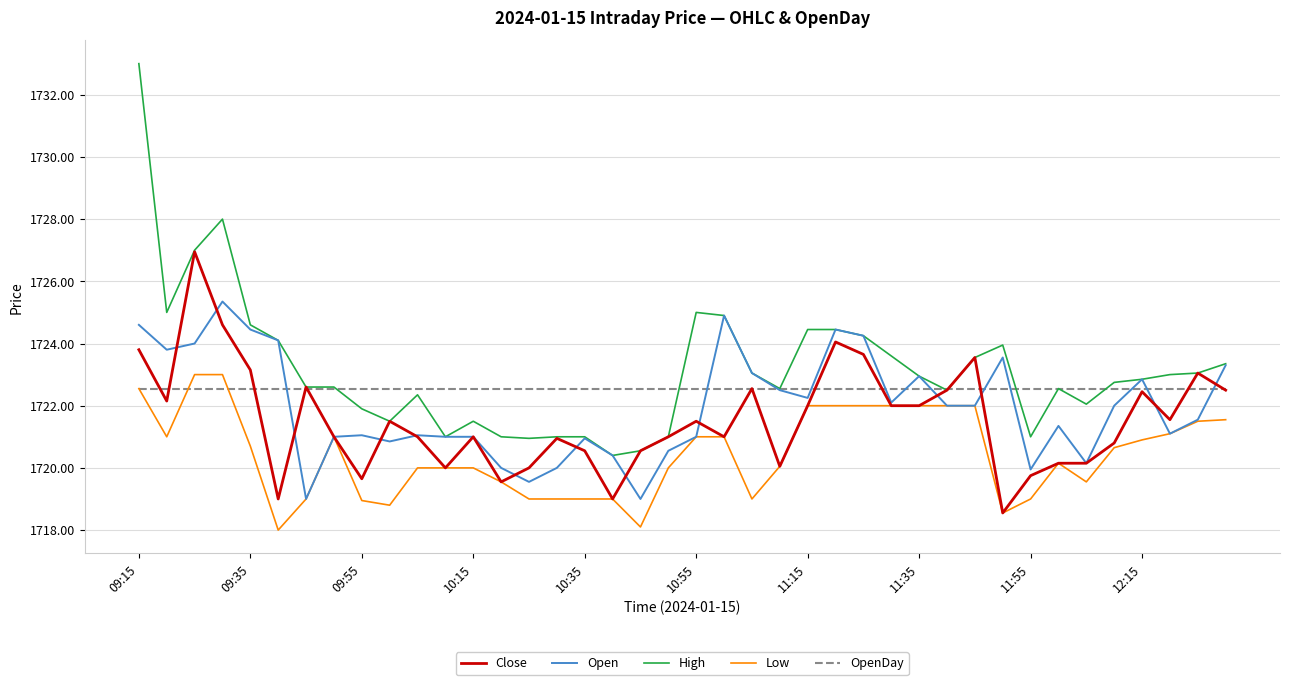

What are all the series names shown in the legend?

Close, Open, High, Low, OpenDay